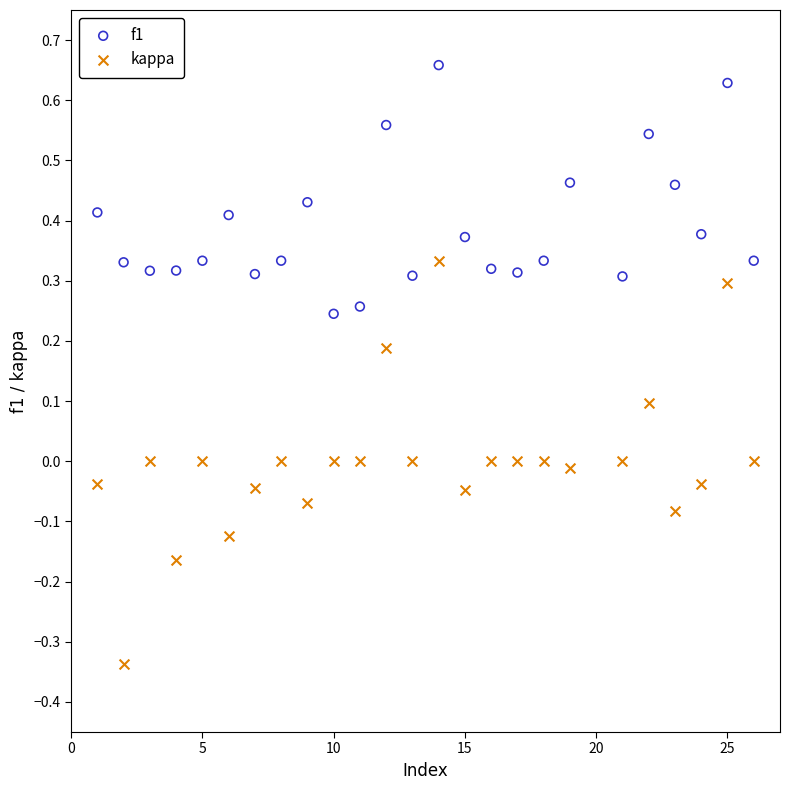

Which series reaches the maximum Y coordinate?

f1